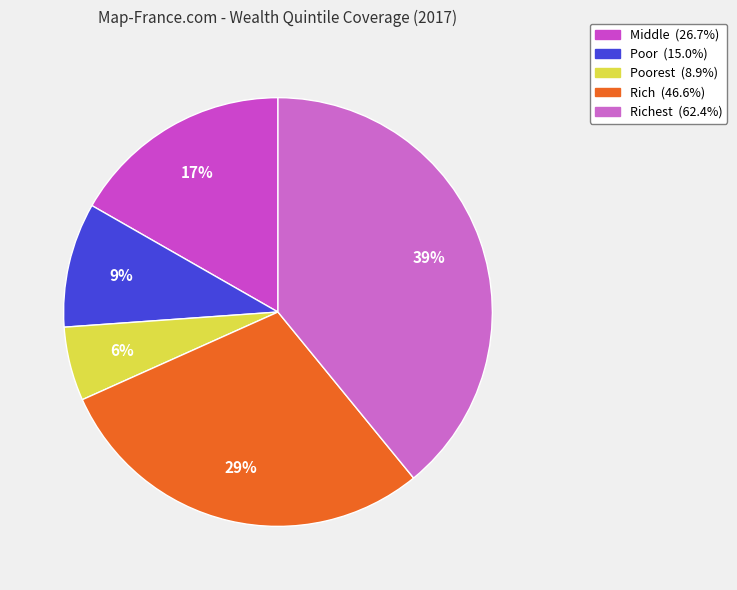

Count the number of slices in the pie.

5